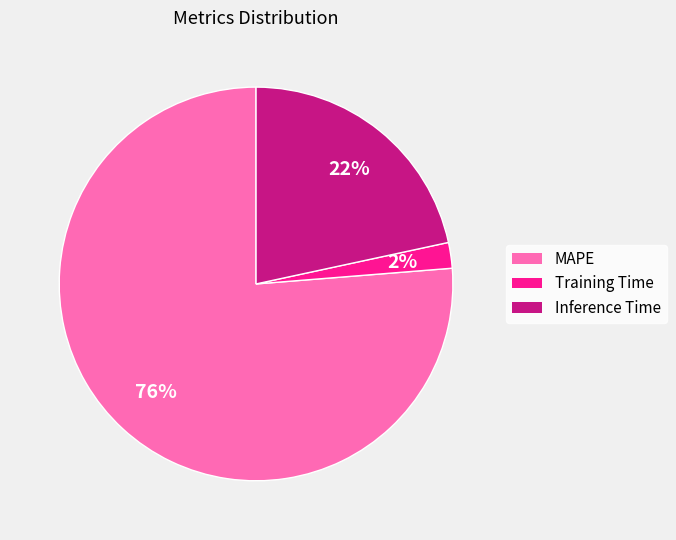

Which has a higher value, Training Time or MAPE?

MAPE